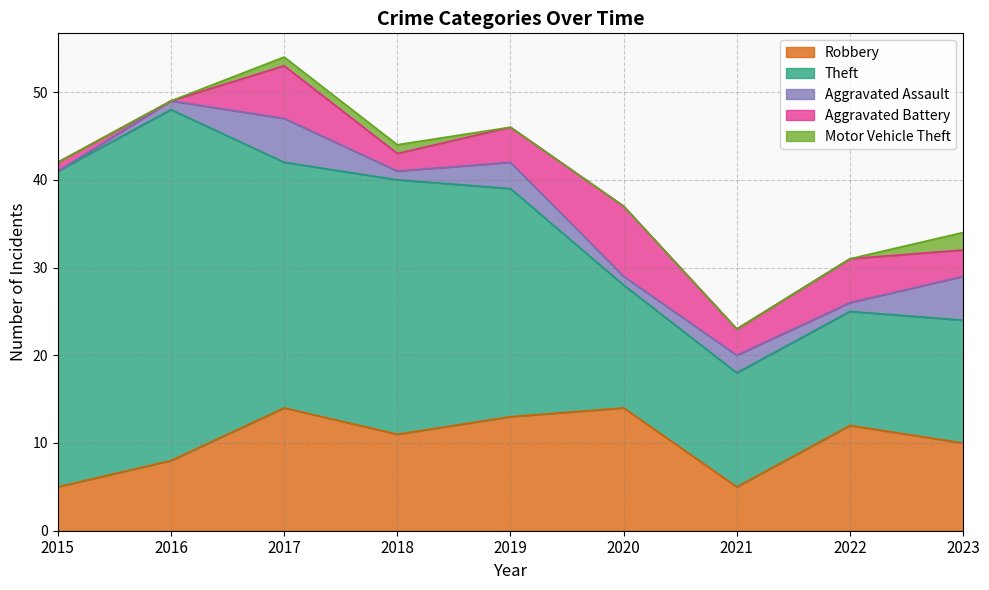

Which category has the lowest value in the Theft series?

2021